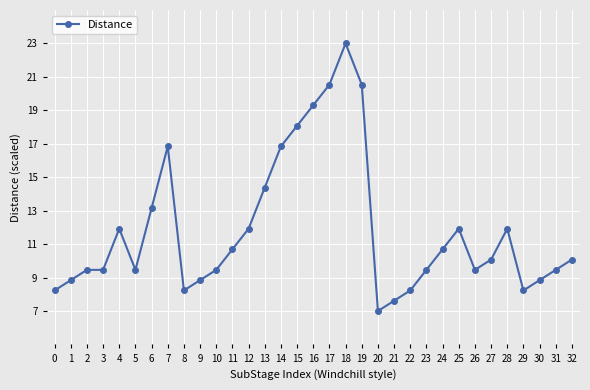

How many values exceed 10?

17